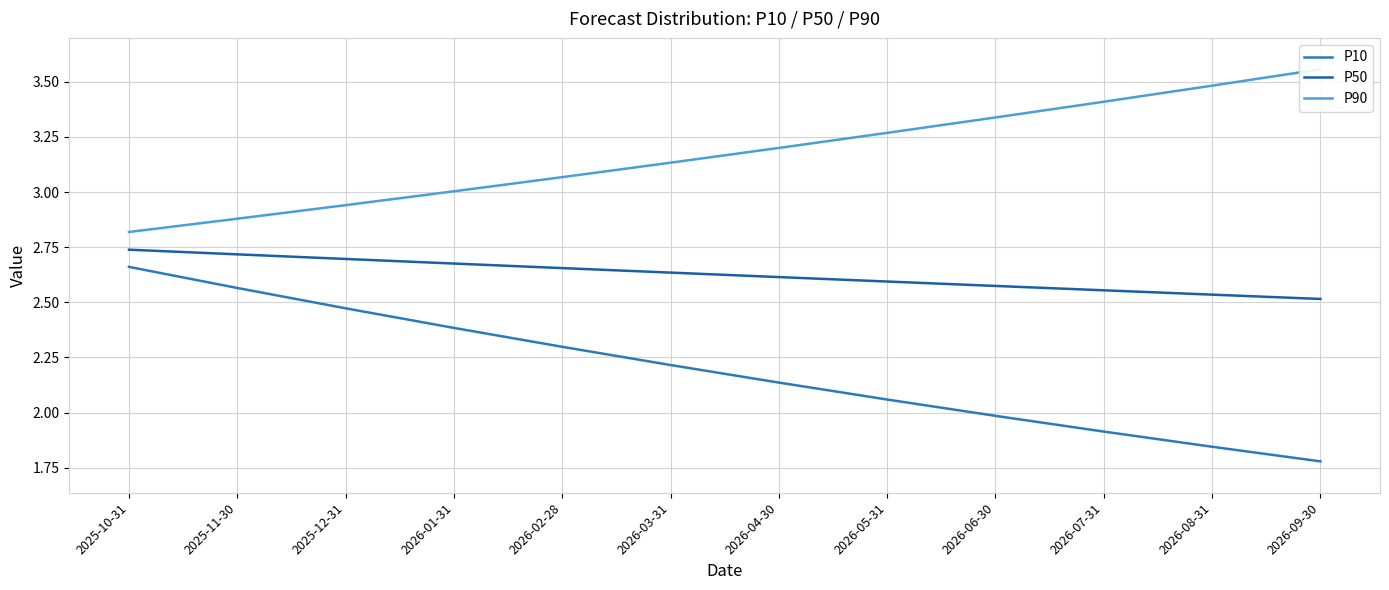

At which category is the sum across all series the highest?

2025-10-31